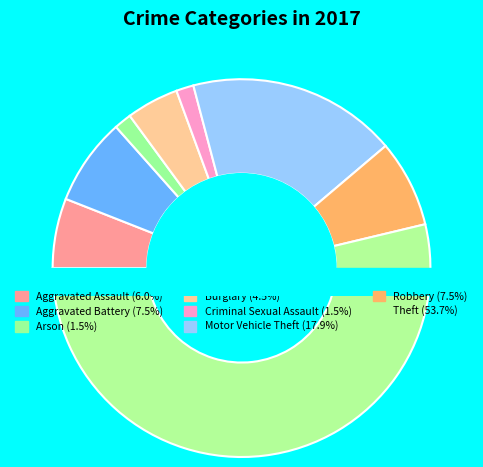

What is the largest slice in the pie chart?

Theft